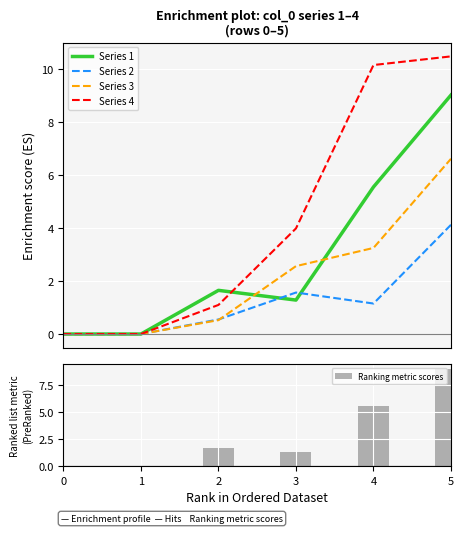

What is the value of the Series 2 bar at the 3rd from the left?

0.6